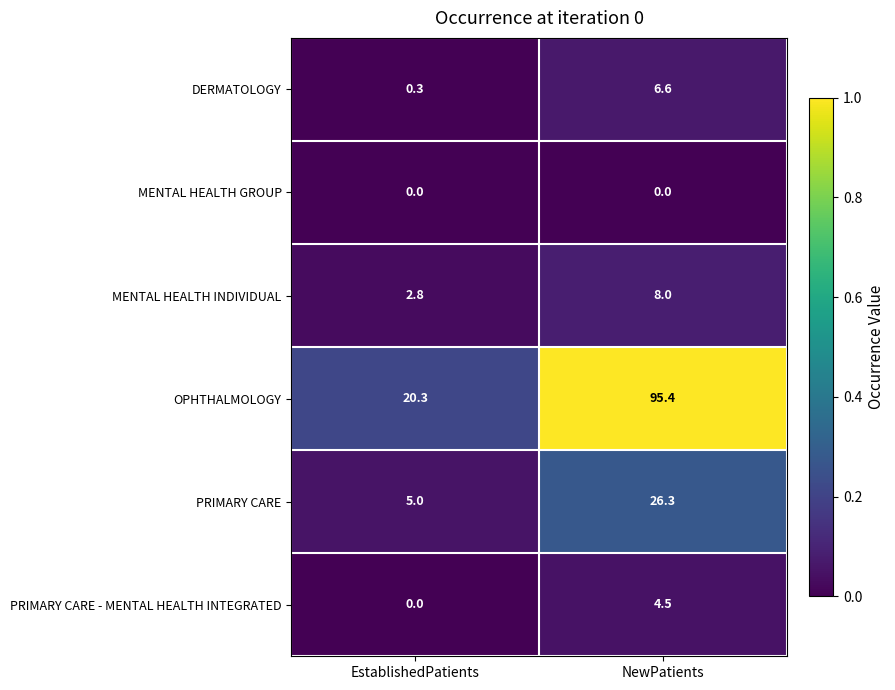

At which category is the sum across all series the highest?

NewPatients